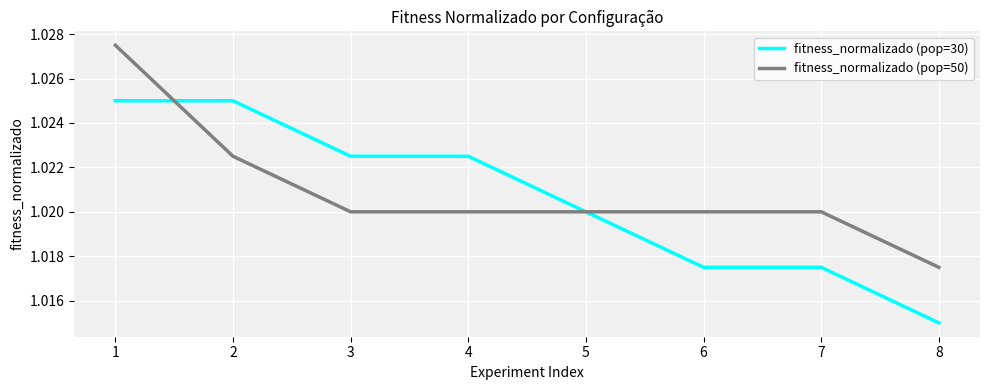

At which category does the chart reach its minimum across all series?

8